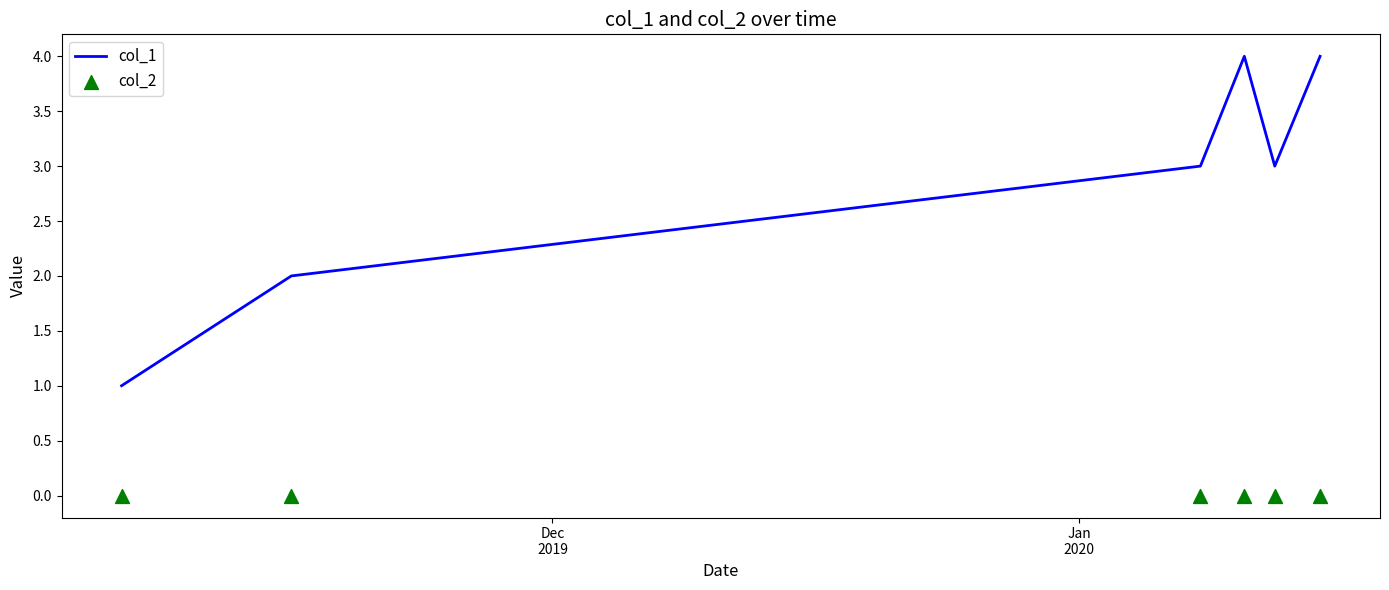

Which series has the largest total across all categories?

col_1